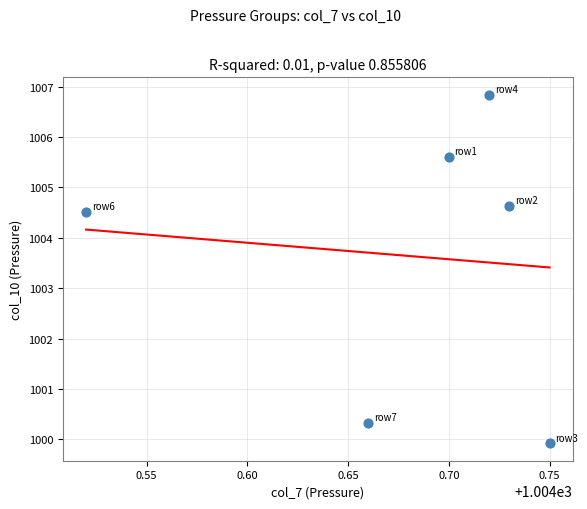

What Y value in the scatter plot is closest to 1003?

1004.5